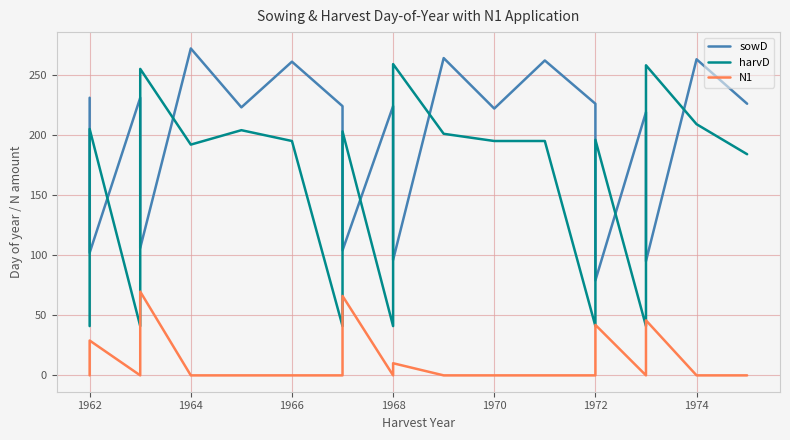

Does the chart display data point markers on the line(s)?

No